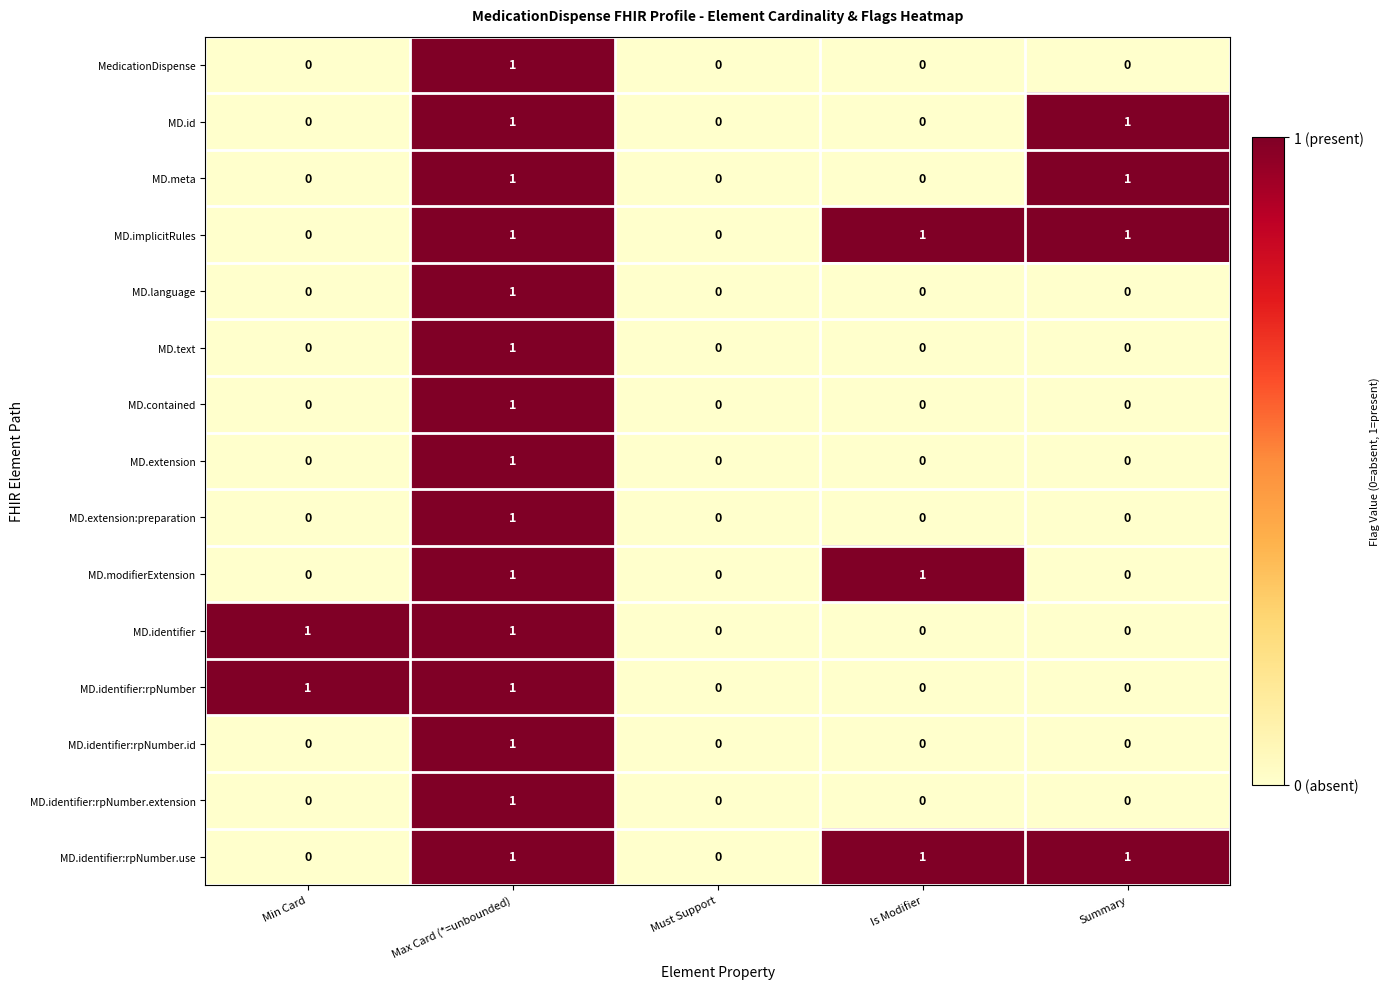

True or false: MD.text has a value of 1 at Is Modifier.

False